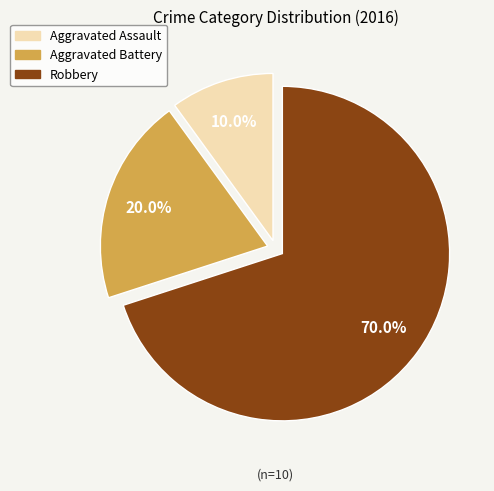

The Aggravated Assault slice represents 10% of the pie. True or false?

True